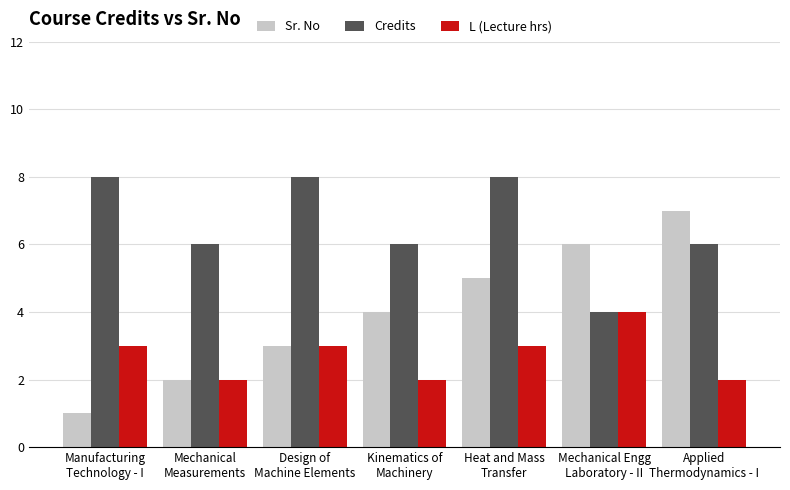

What is the label of the 3rd bar from the left?

Design of
Machine Elements